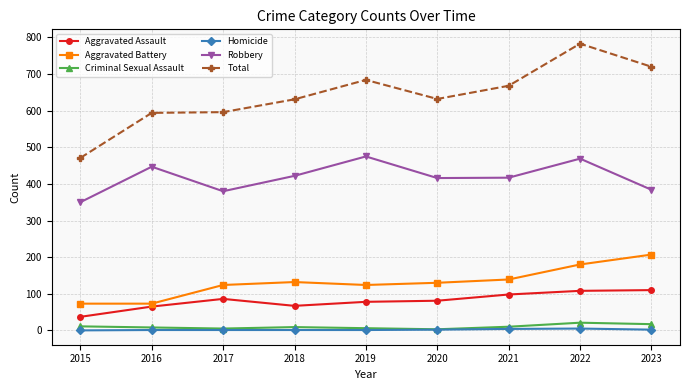

The value of Total at 2016 is 150. True or false?

False